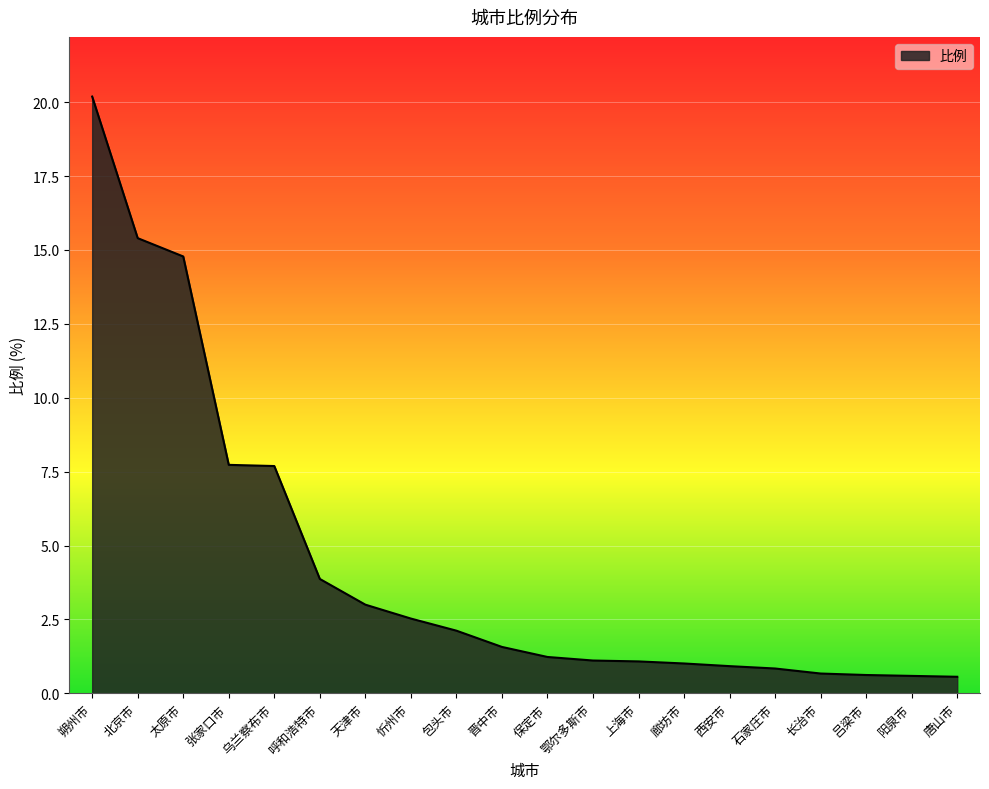

What is the difference between the maximum and minimum values?

19.6